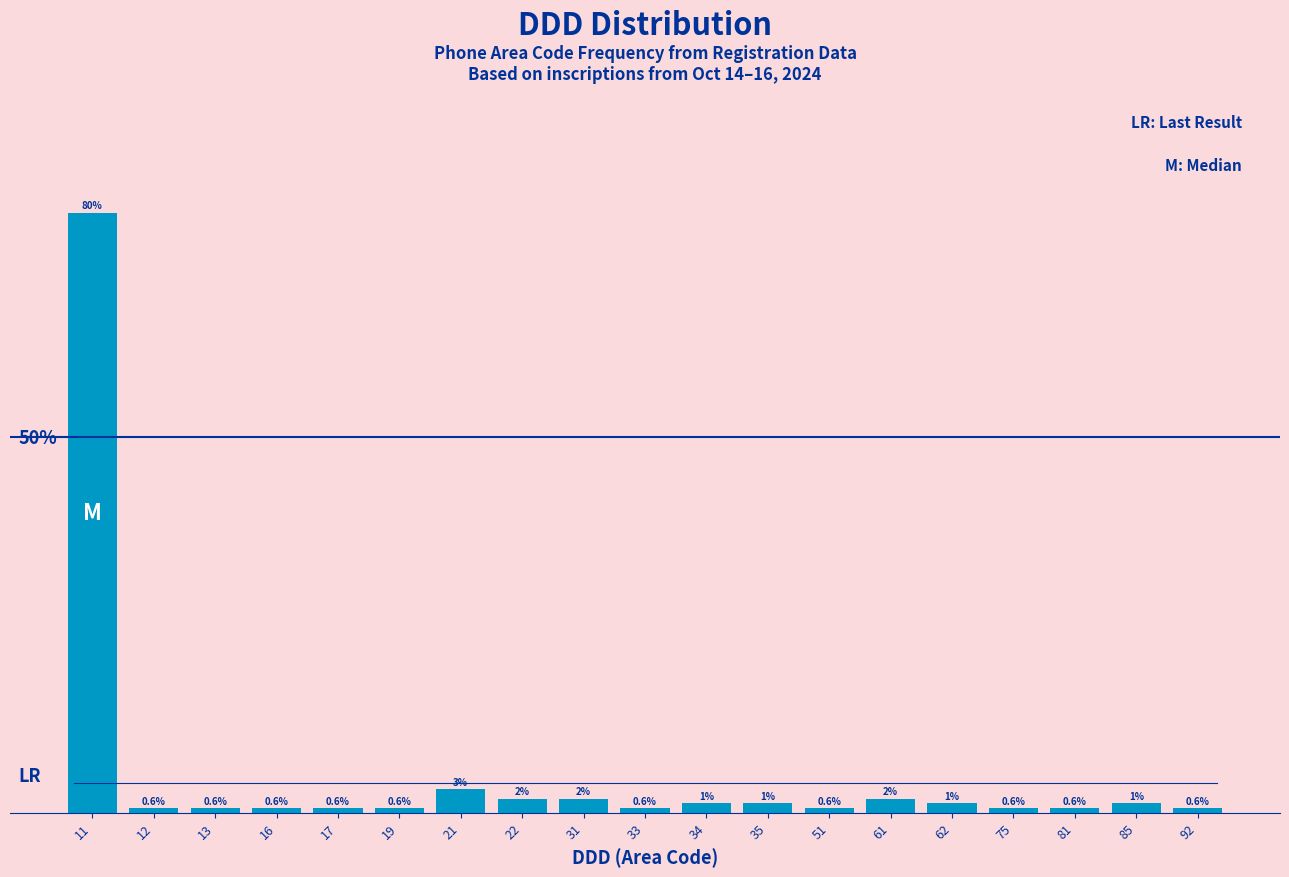

Are the bars horizontal?

No